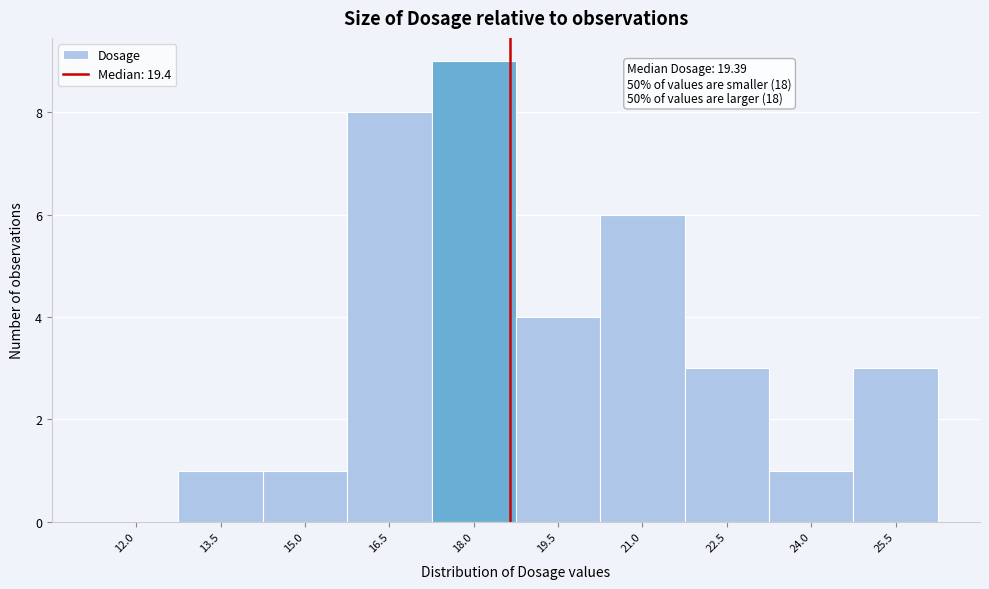

Reading right to left, transcribe all the data shown in this chart.

25.5=3	24.0=1	22.5=3	21.0=6	19.5=4	18.0=9	16.5=8	15.0=1	13.5=1	12.0=0